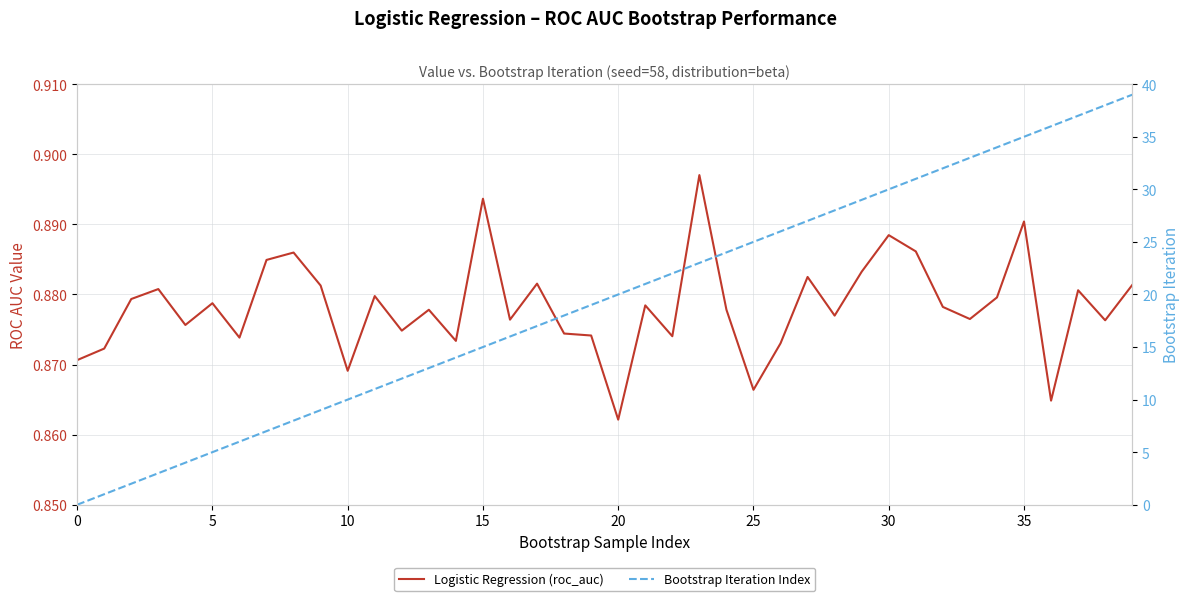

How many values in the Bootstrap Iteration Index series exceed 20?

19